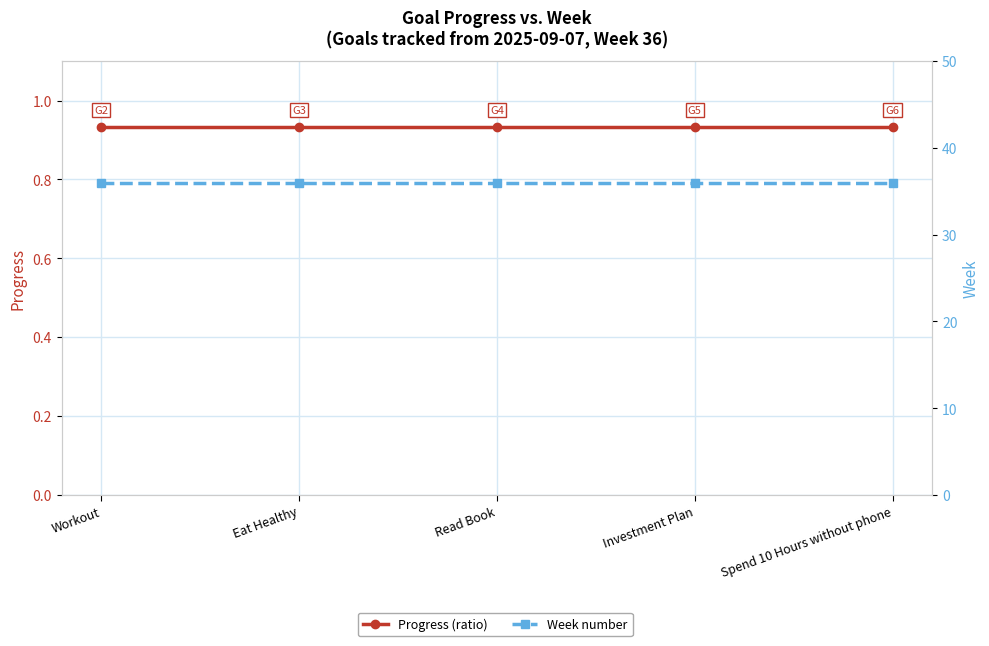

Which has a higher value, Read Book or Spend 10 Hours without phone?

Read Book